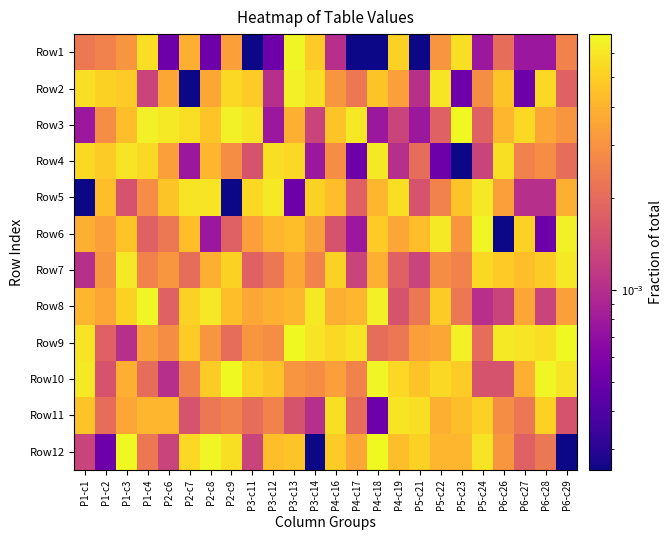

Between P6-c27 and P5-c23, which is larger?

P5-c23